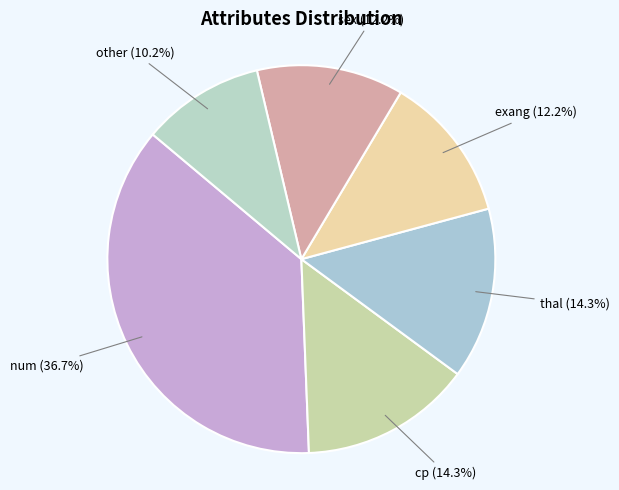

Combined, do num and sex account for over 50%?

No